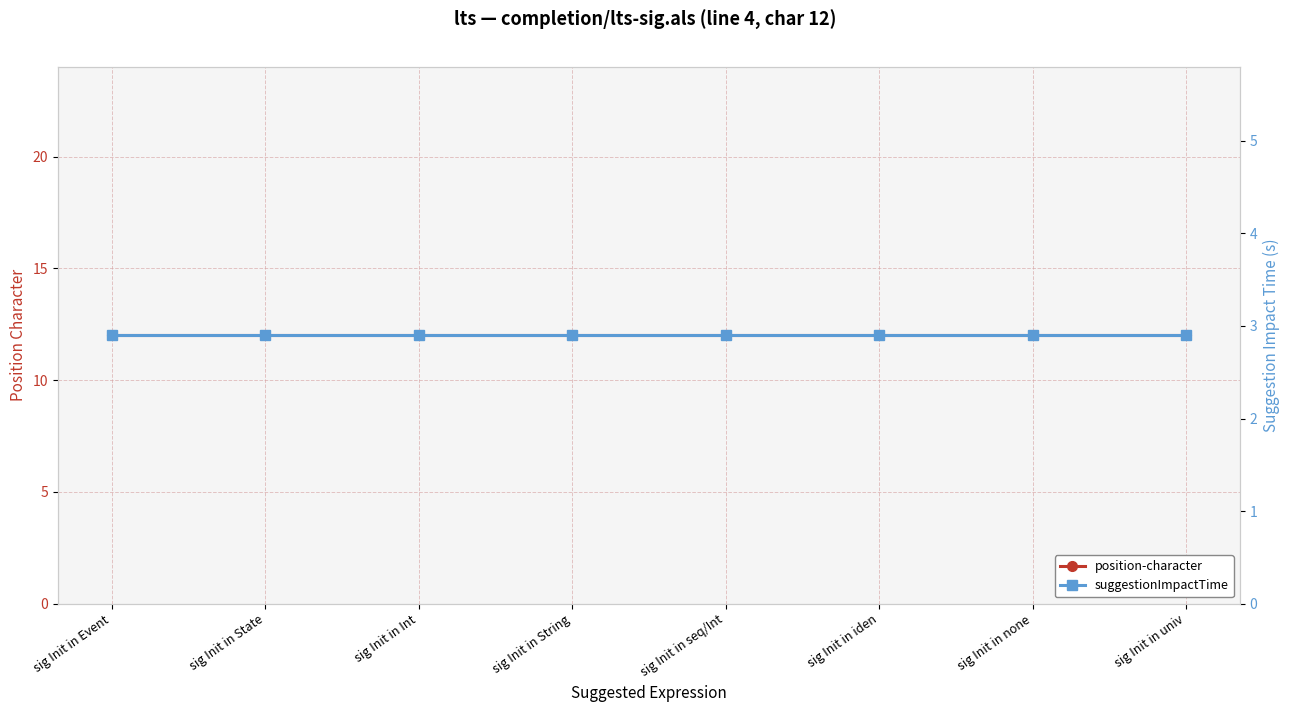

Which category has the highest value in the position-character series?

sig Init in Event